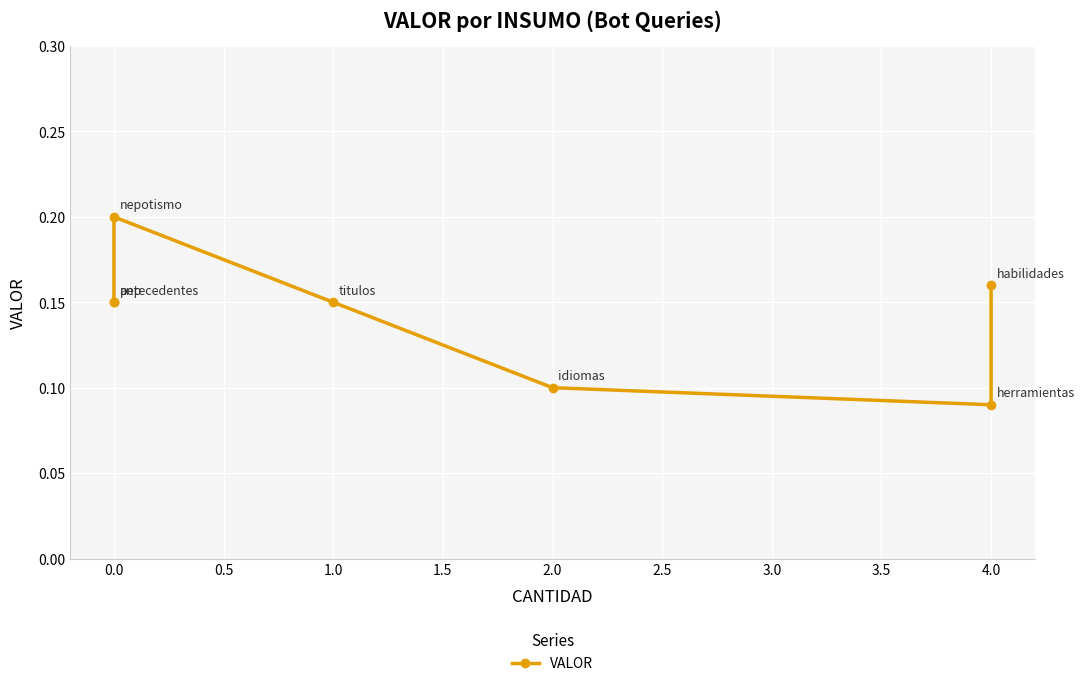

What is the value of the 6th point from the left?

0.1